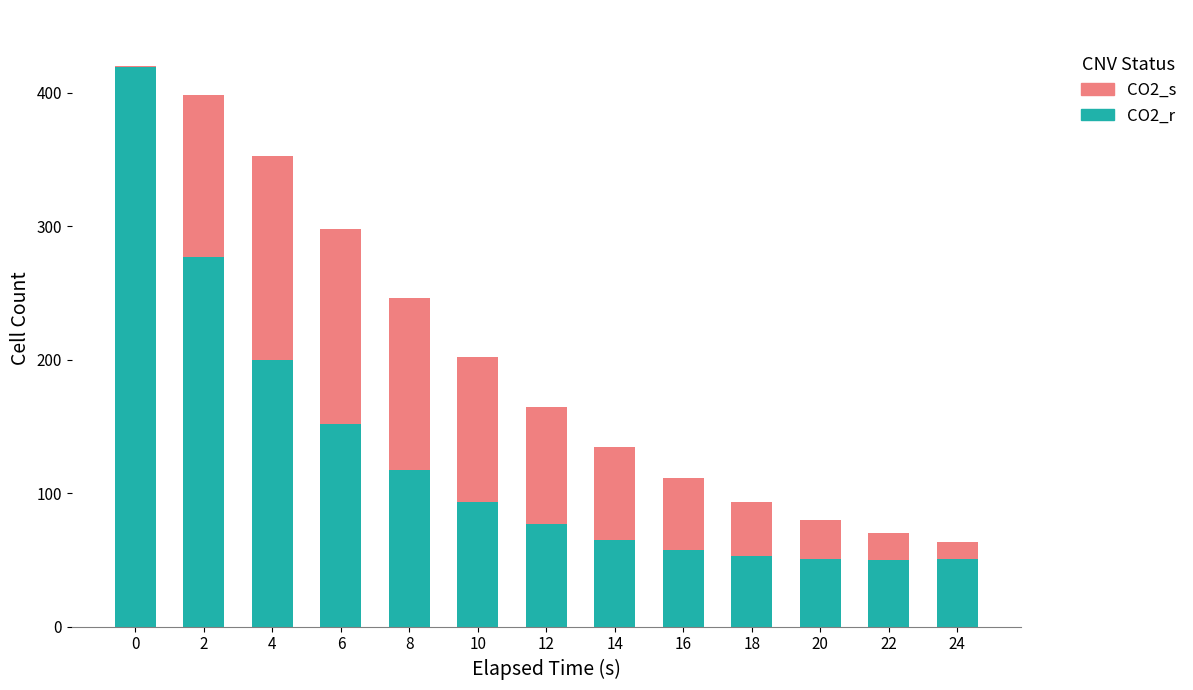

At which label is CO2_r closest to 234?

4